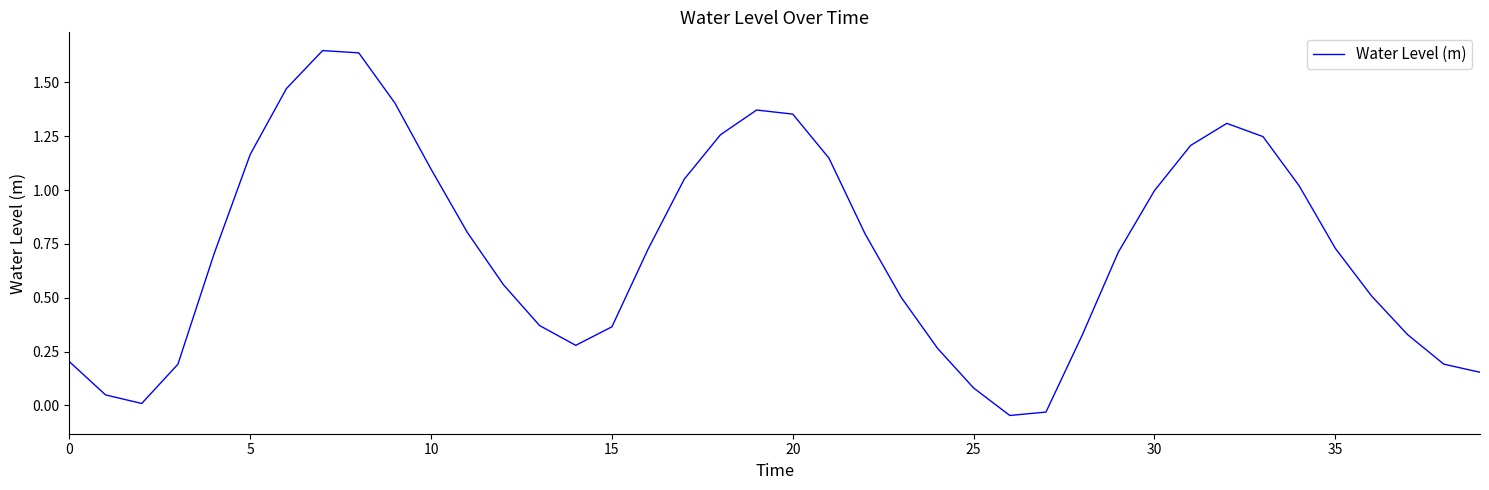

Is this an area chart (filled region under the line)?

No